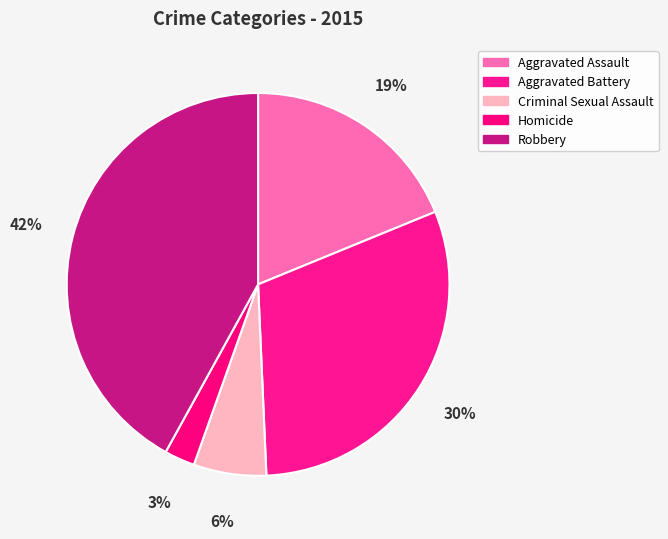

Combined, what portion of the pie is Aggravated Assault and Homicide?

21.4%